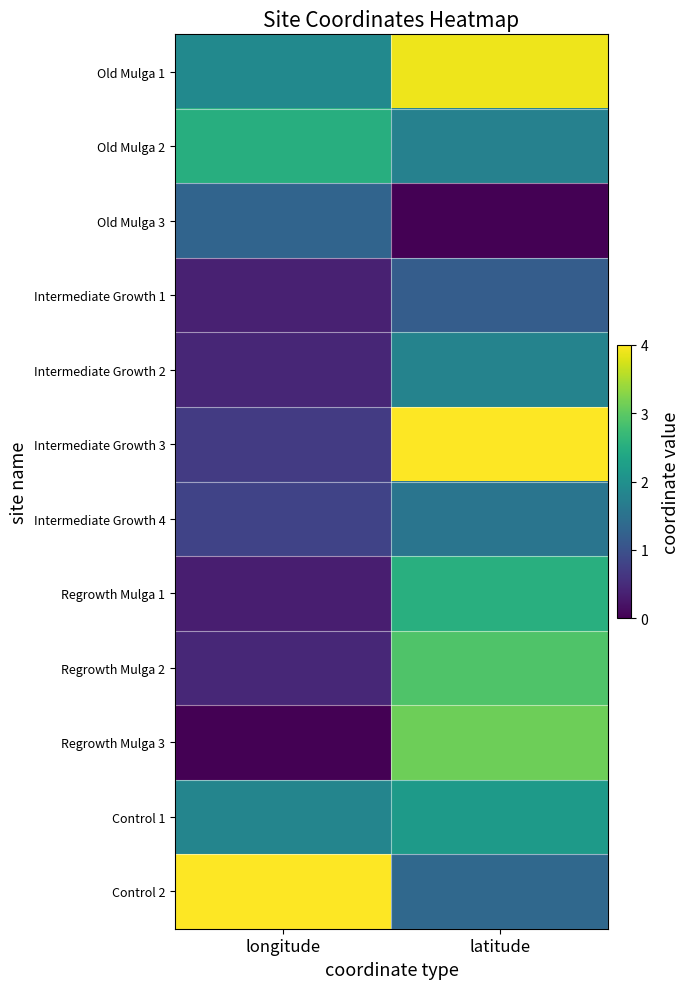

At how many categories does at least one series exceed 0?

2